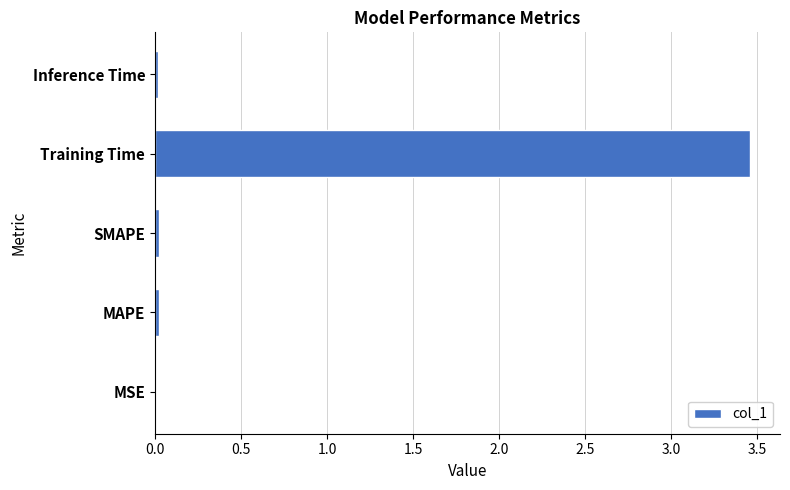

The value at MAPE is 0.0. True or false?

True